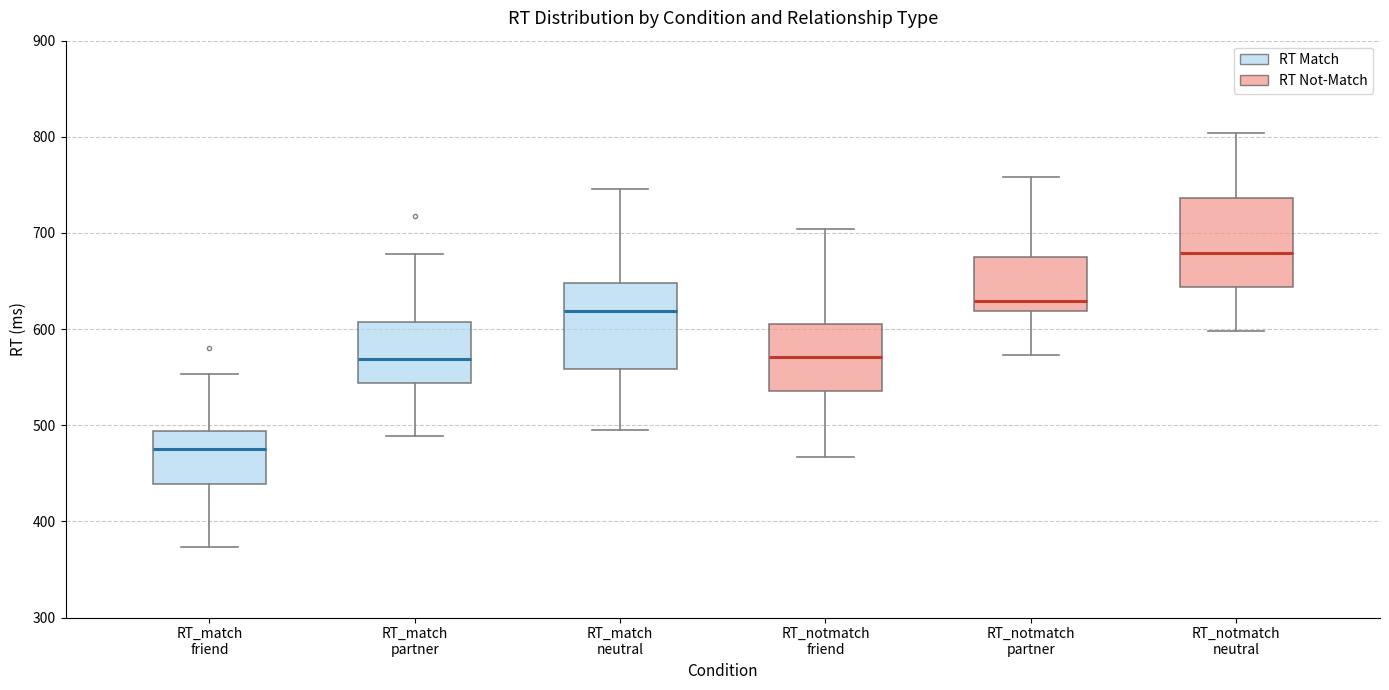

Reading left to right, read every box against the y-axis: the position of its median line, the range the box covers, and the ends of its whiskers. The values are not printed on the chart, so give them approximately, as read against the axis.

RT_match friend: median 480, box 440 to 490, whiskers 370 to 550
RT_match partner: median 570, box 540 to 610, whiskers 490 to 680
RT_match neutral: median 620, box 560 to 650, whiskers 500 to 750
RT_notmatch friend: median 570, box 540 to 610, whiskers 470 to 700
RT_notmatch partner: median 630, box 620 to 680, whiskers 570 to 760
RT_notmatch neutral: median 680, box 640 to 740, whiskers 600 to 800